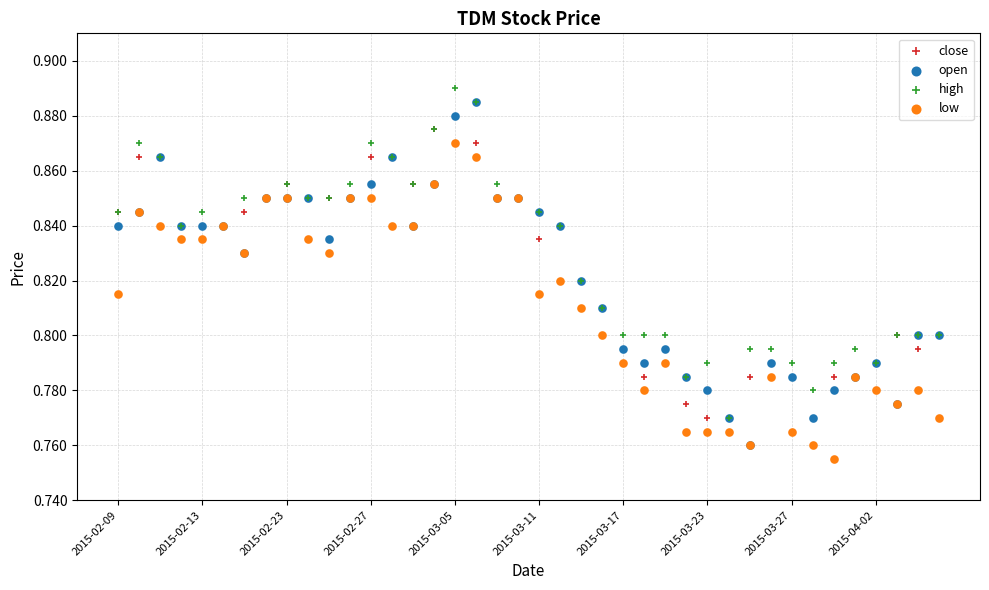

Which series reaches the minimum Y coordinate?

low